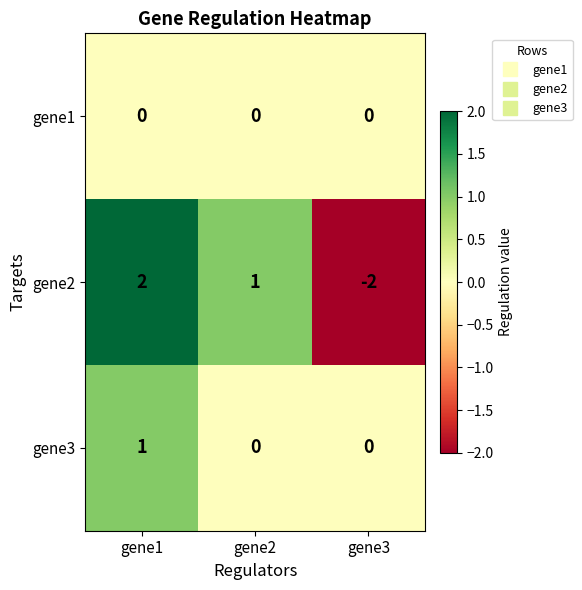

Reading left to right, extract all data points from this chart.

gene1: gene1=0	gene2=0	gene3=0
gene2: gene1=2	gene2=1	gene3=-2
gene3: gene1=1	gene2=0	gene3=0